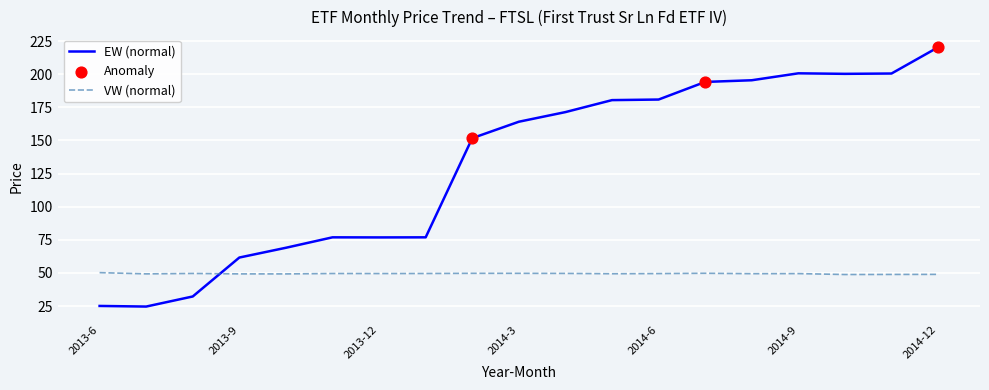

Which series has the largest range (max minus min)?

EW (normal)